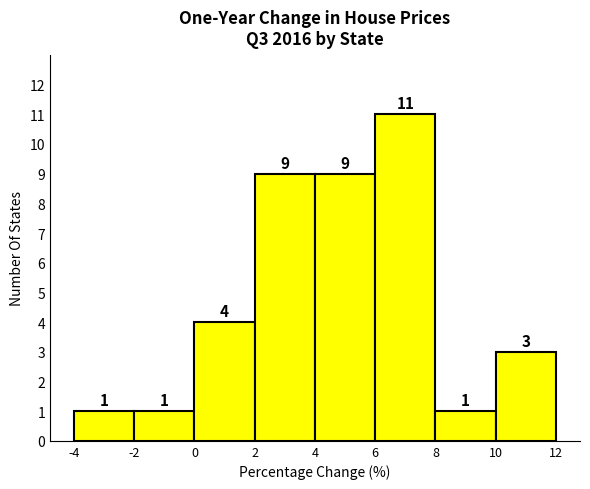

What is the height of the bar covering 0 to 2 on the x-axis?

4